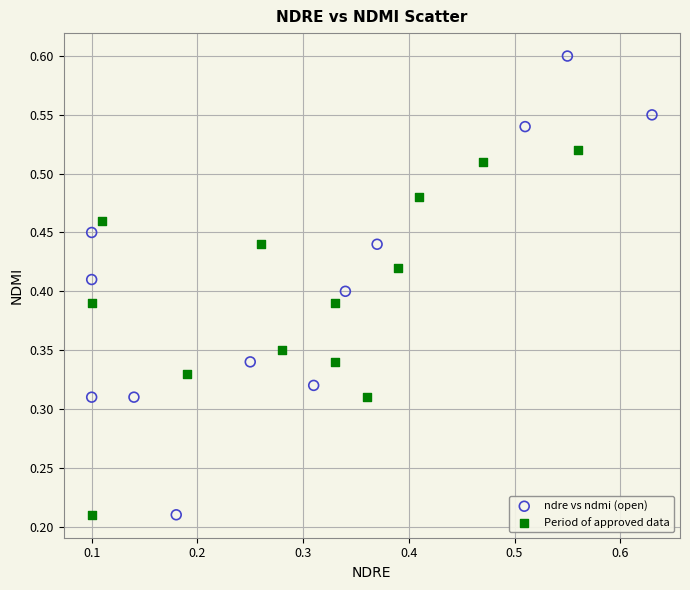

Which series has the widest spread of Y values?

ndre vs ndmi (open)